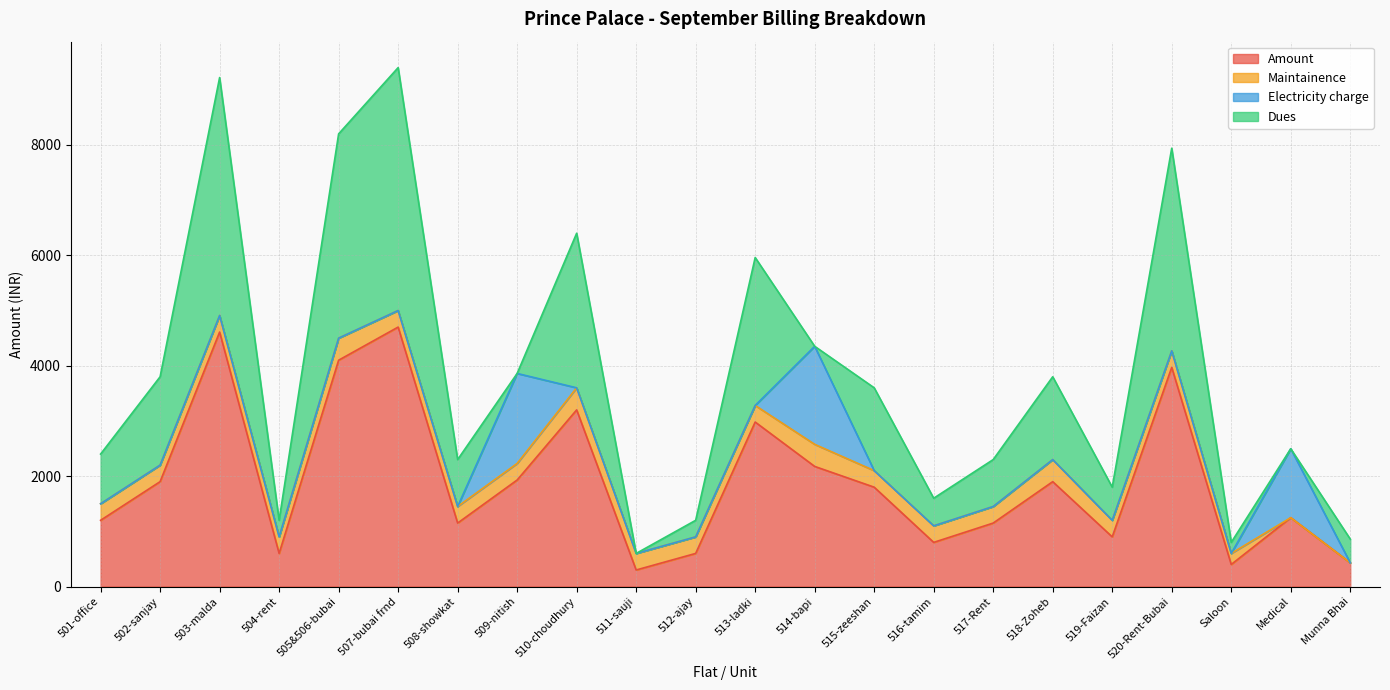

What is the label of the 18th point from the right?

505&506-bubai